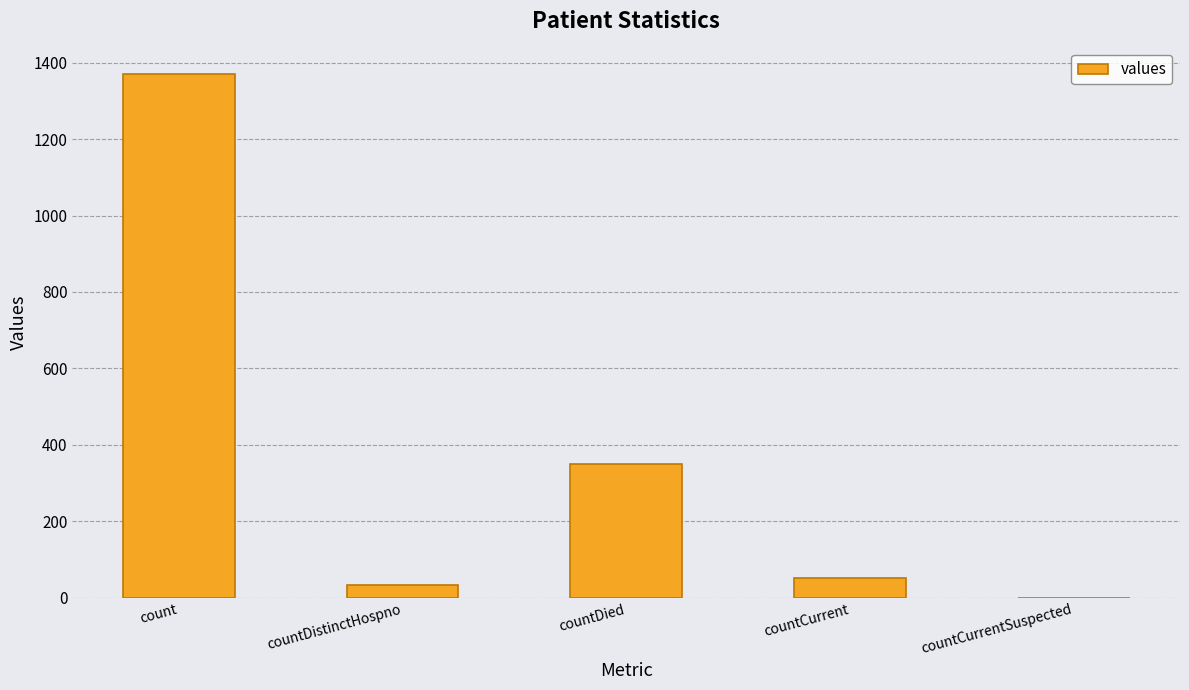

Reading left to right, transcribe all the data shown in this chart.

1371	33	349	52	0